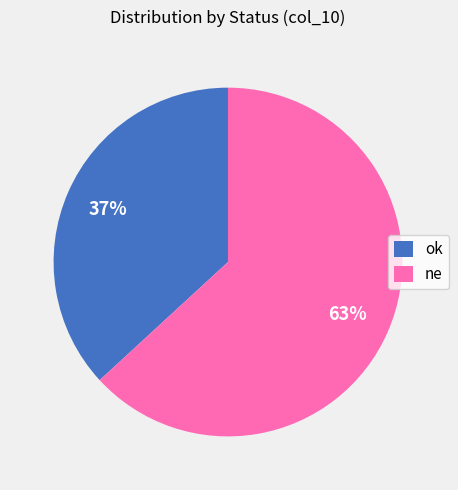

Which category accounts for the majority?

ne